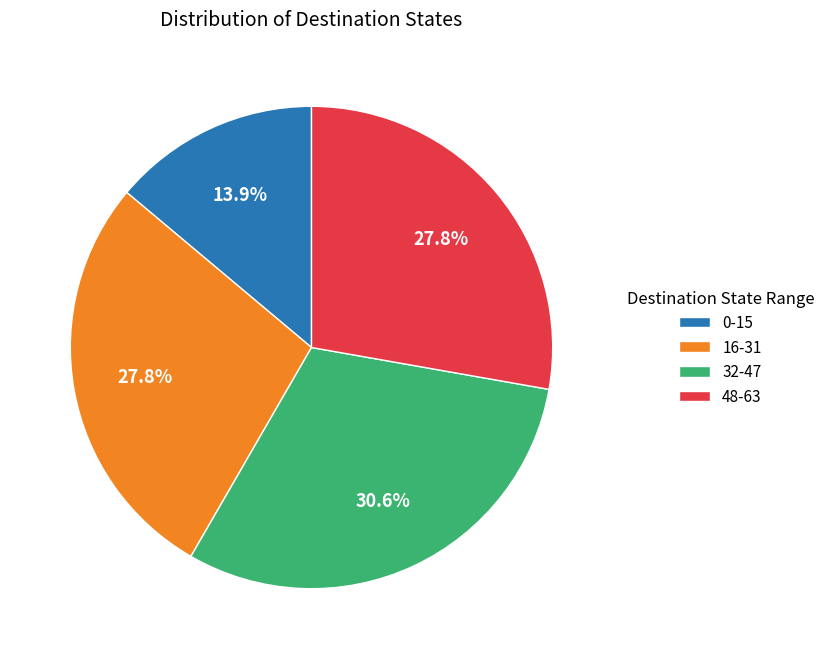

Do 0-15 and 16-31 together represent more than half of the pie?

No